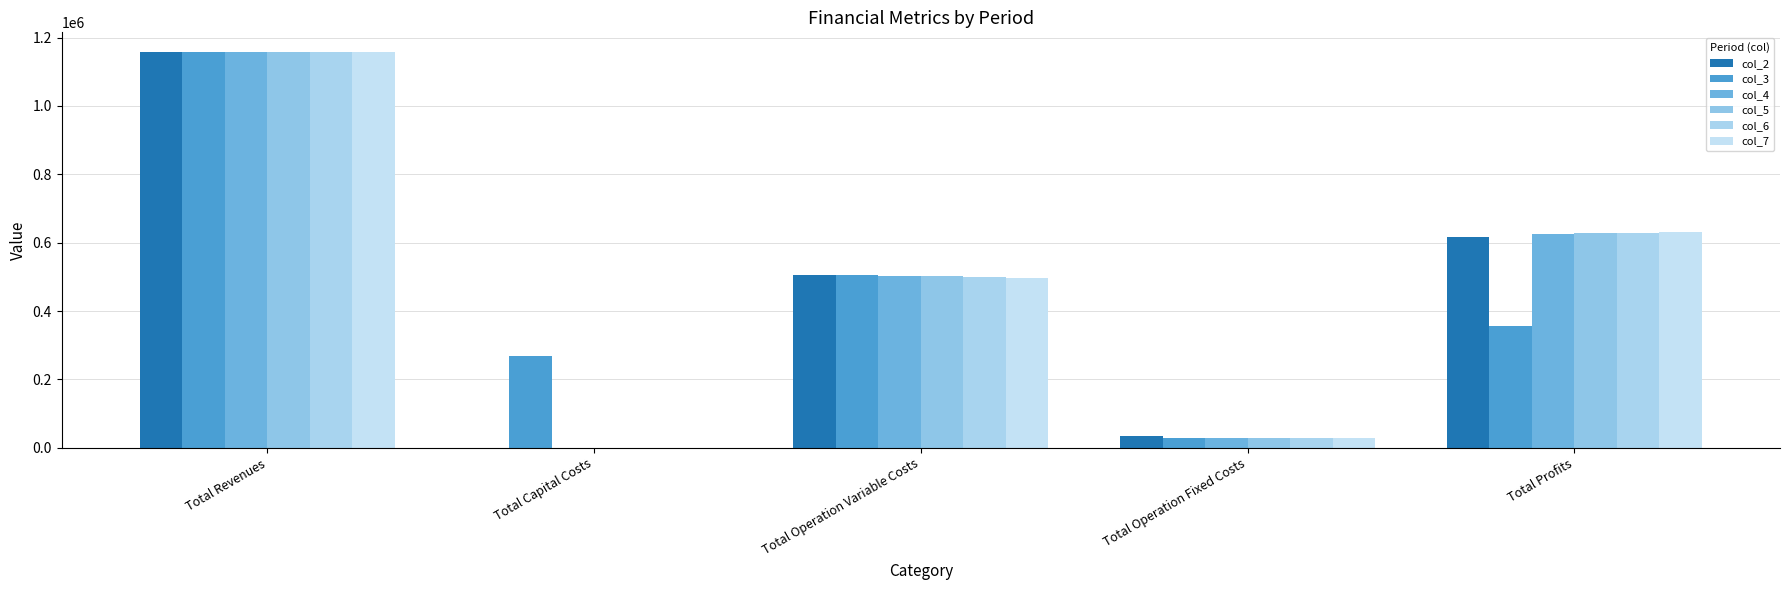

Is it true that col_7 equals 631356.9 at Total Profits?

True